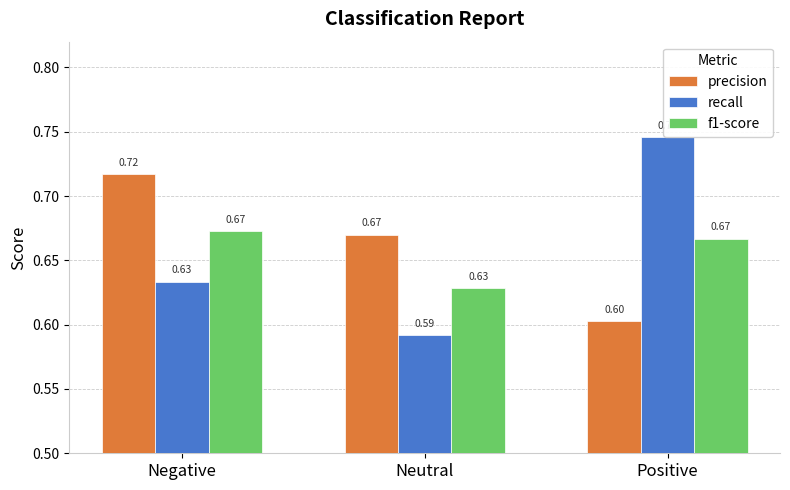

What is the spread (max minus min) of values at Neutral?

0.1